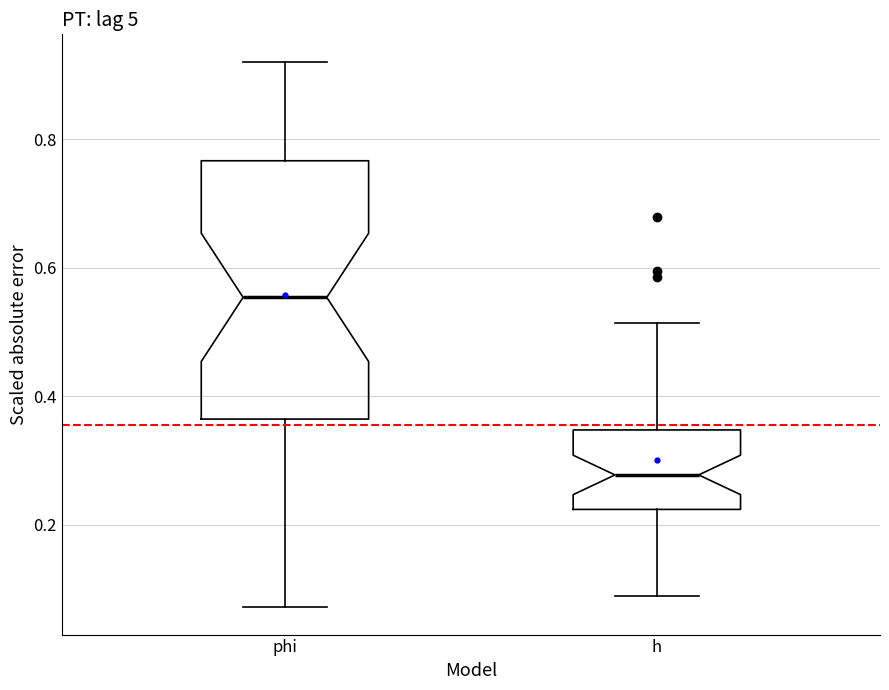

Reading left to right, transcribe this box plot: for each box, give where its median line is, the range the box spans, and where its two whiskers end, as read against the y-axis. The values are not printed on the chart, so give them approximately, as read against the axis.

phi: median 0.56, box 0.36 to 0.76, whiskers 0.08 to 0.92
h: median 0.28, box 0.22 to 0.34, whiskers 0.08 to 0.52